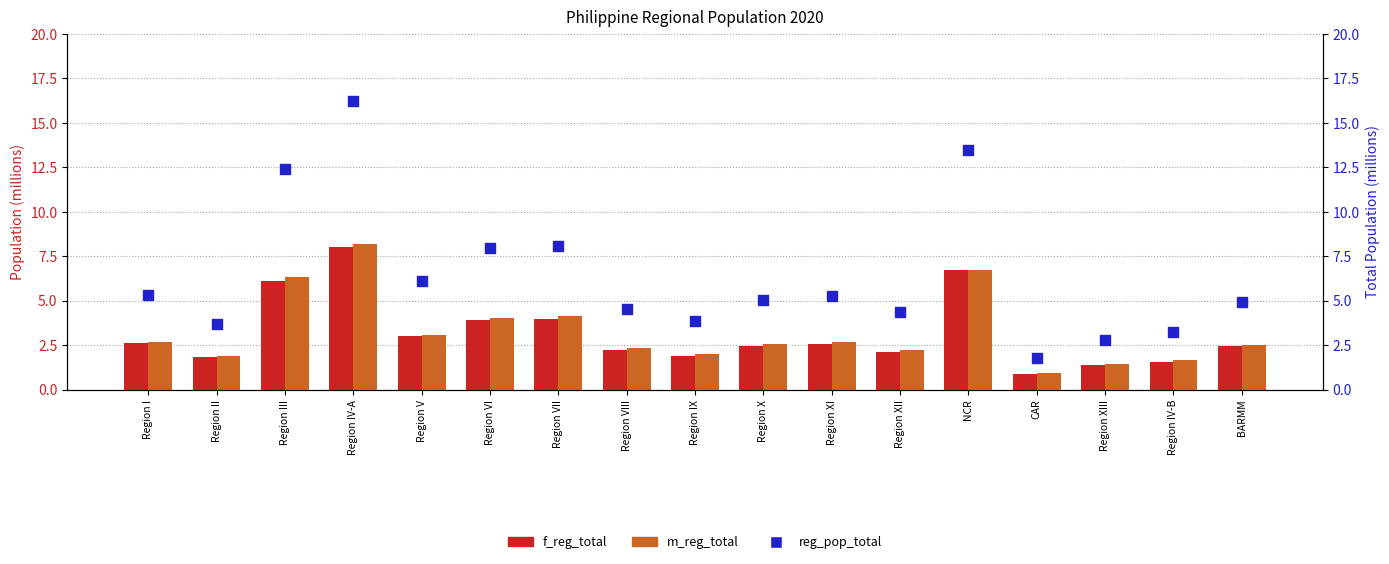

At which category is the sum across all series the highest?

Region IV-A